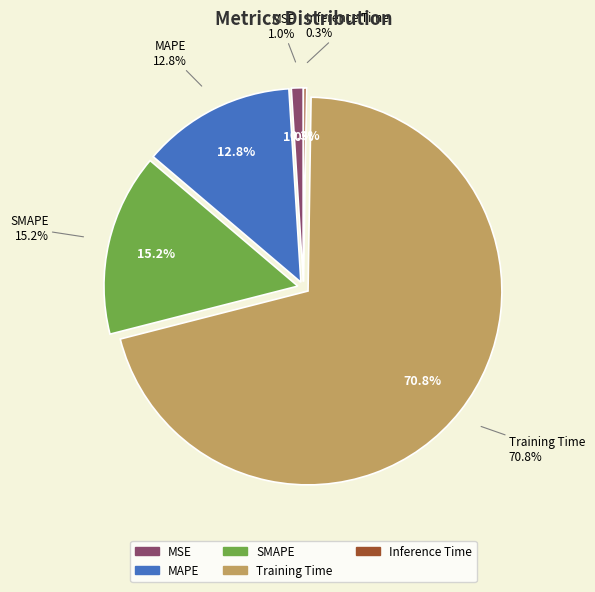

Combined, what portion of the pie is Inference Time and SMAPE?

15.4%